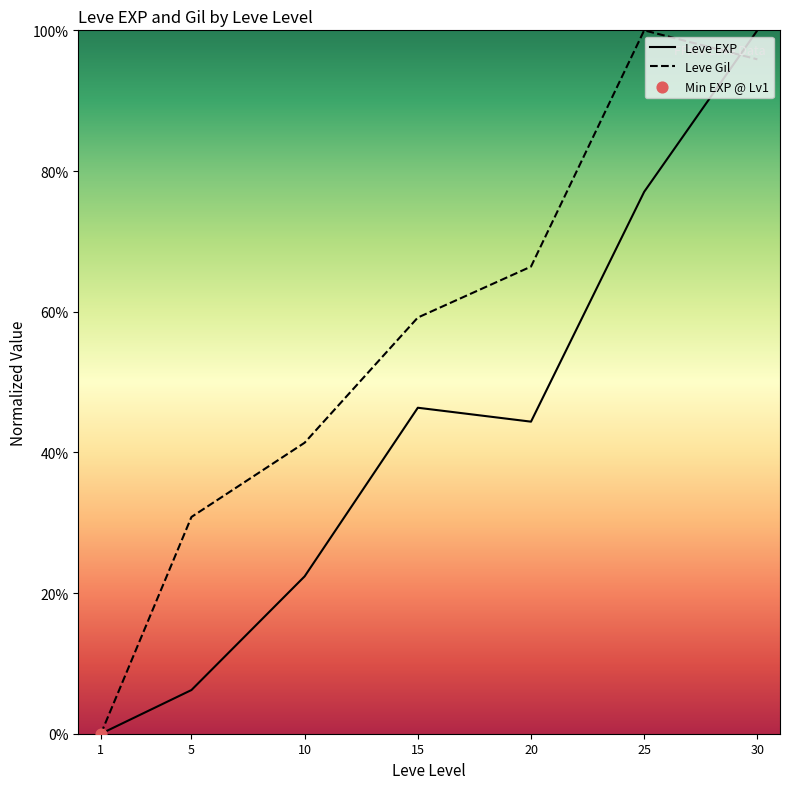

What is the total value across all series at 15?

105.5